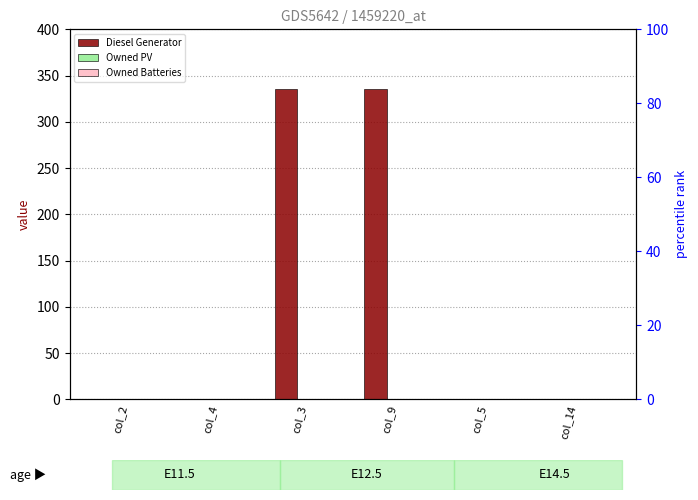

Is it true that Diesel Generator equals 200 at col_9?

False